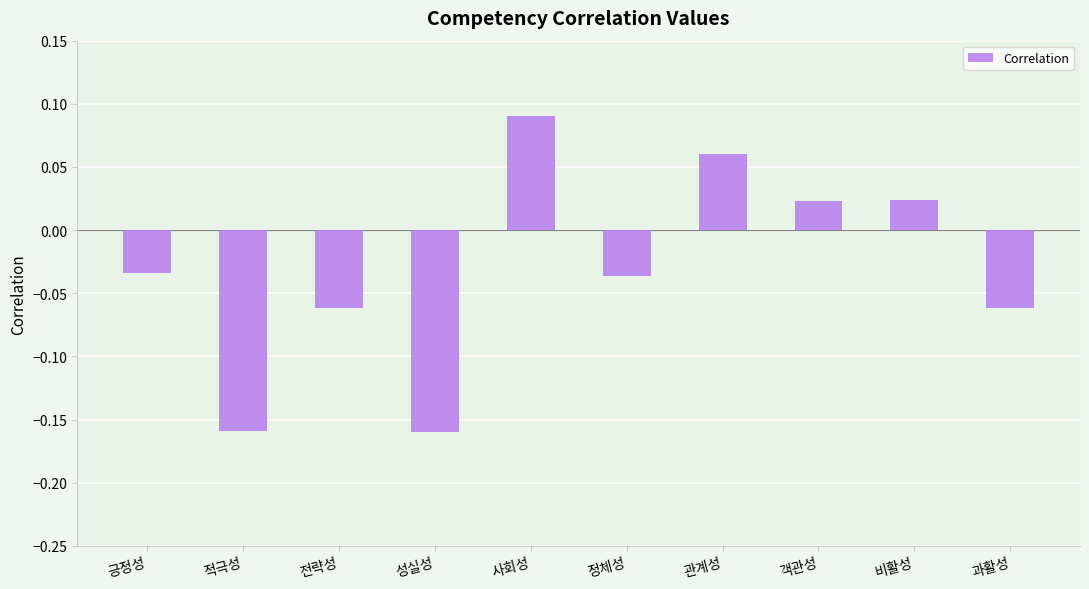

Does the chart contain any negative values?

Yes